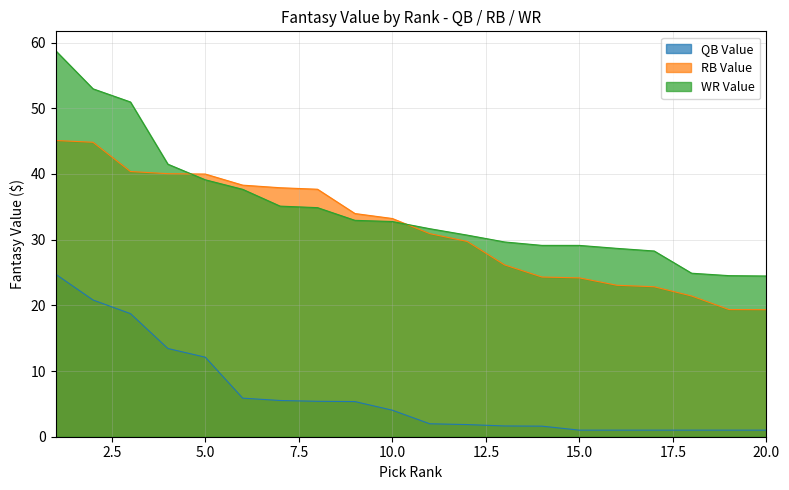

How many intersections are there between RB Value and WR Value?

2